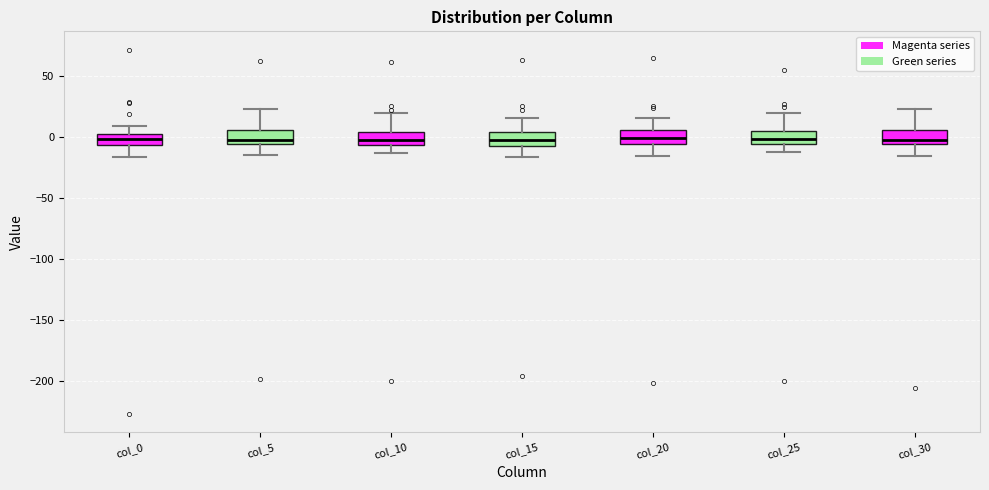

Where is the lower edge of the box for col_15 on the y-axis? The values are not printed on the chart, so give them approximately, as read against the axis.

-5